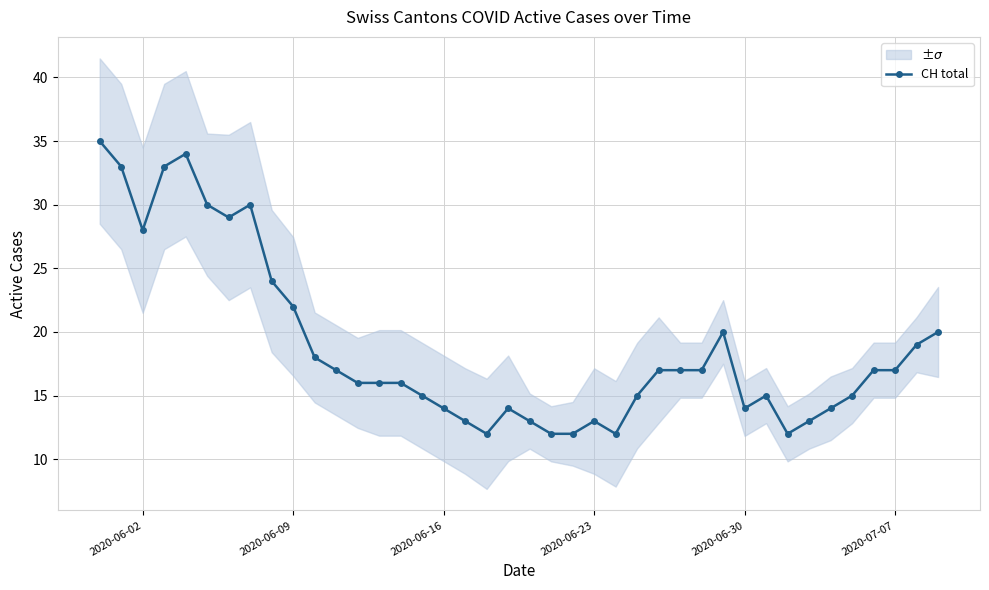

How many categories are shown in the chart?

40